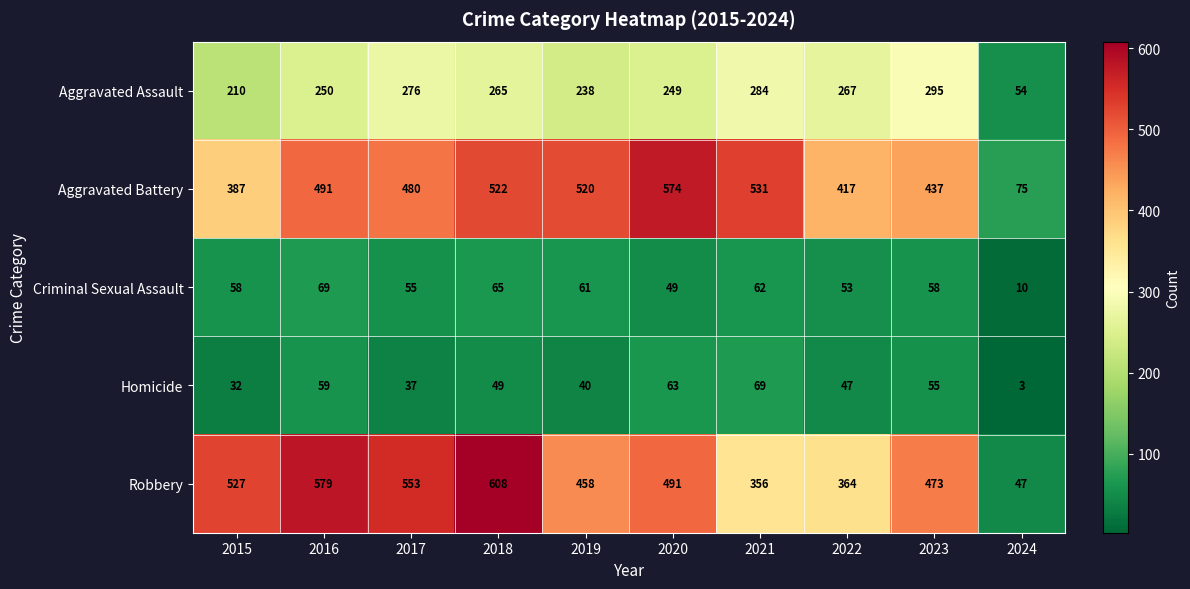

The value of Robbery at 2020 is 491. True or false?

True